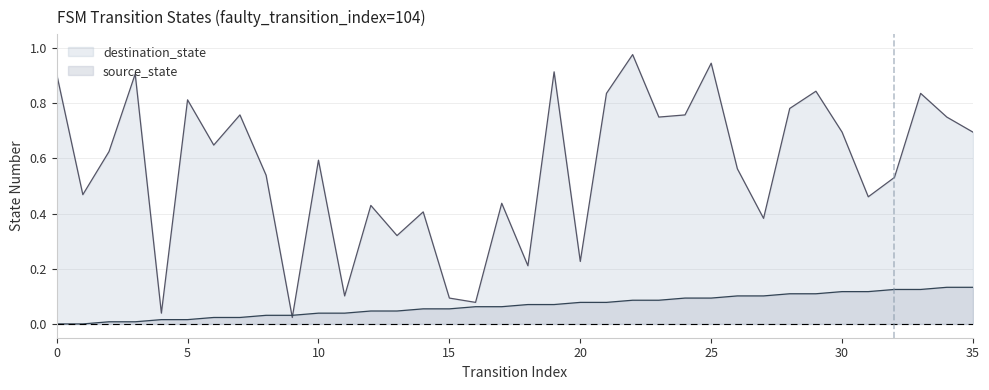

What is the spread (max minus min) of values at 28?

0.7